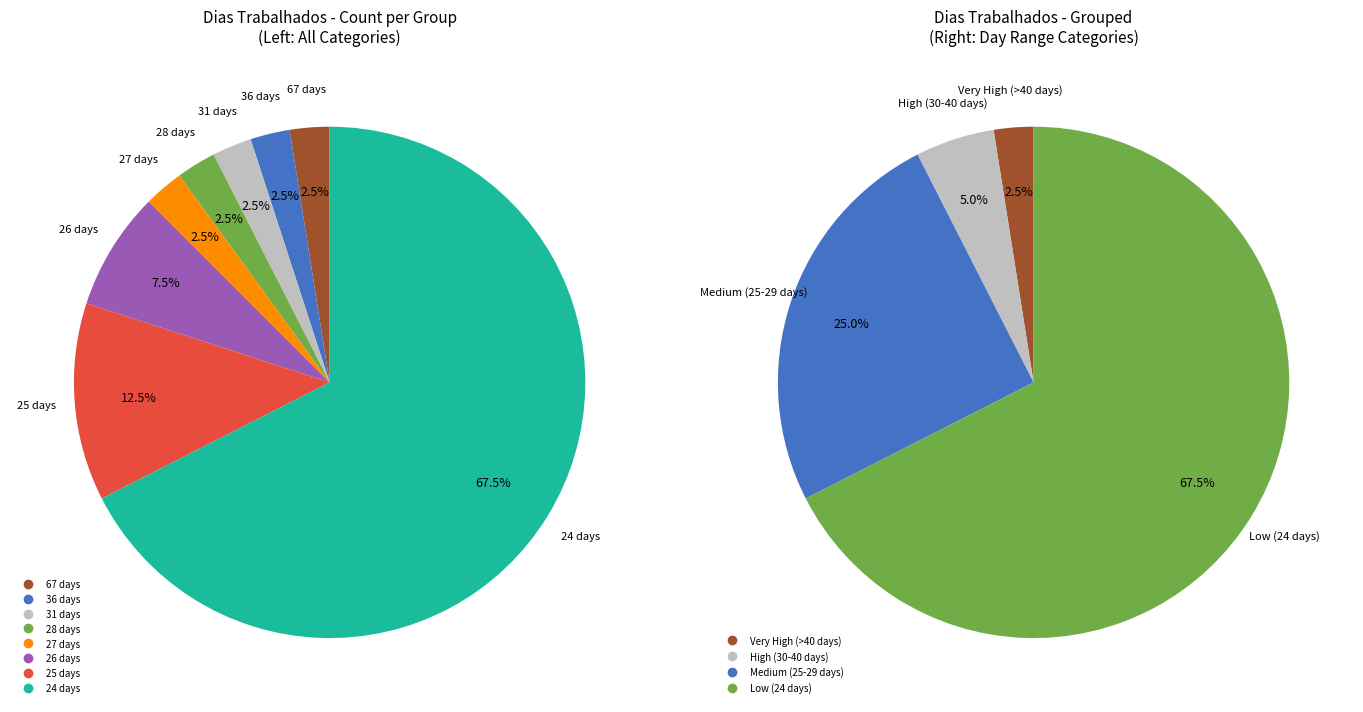

The 4 slice represents 11% of the pie. True or false?

False